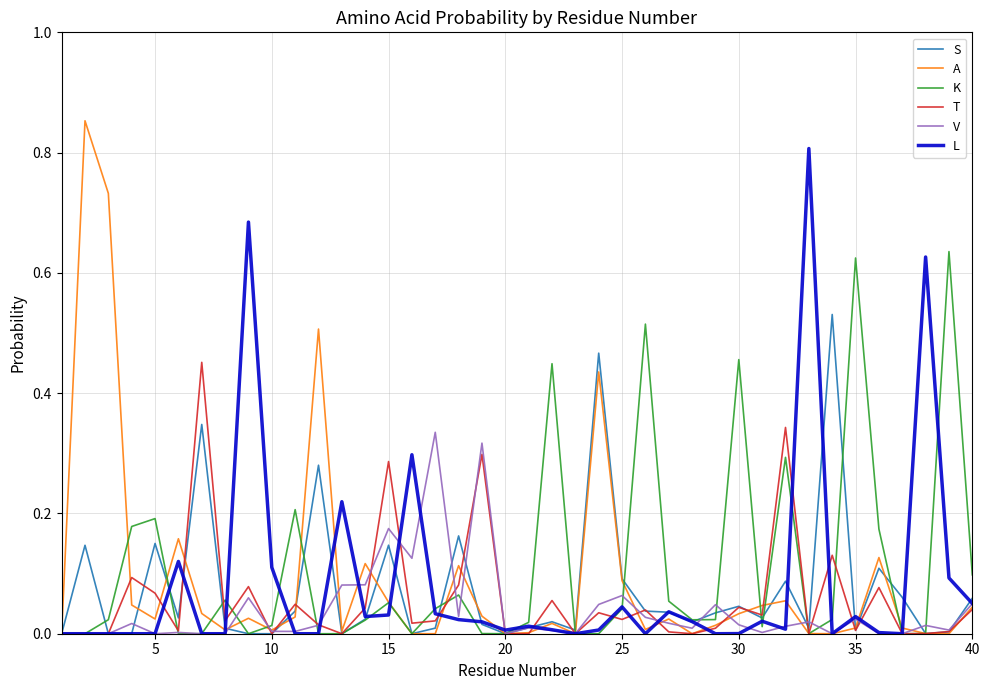

Which series has the widest spread of values?

A